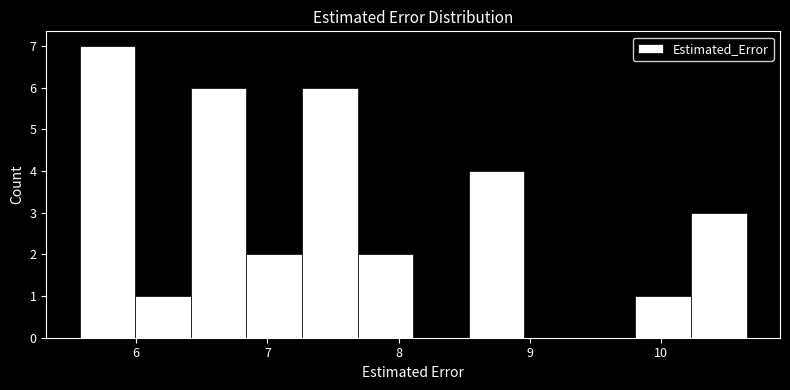

Reading left to right, list every bar in this chart as the range it spans on the x-axis followed by its height. Neither the bar edges nor the heights are printed on the chart, so give them approximately, as read against the axes.

5.6 to 6.0: 7
6.0 to 6.4: 1
6.4 to 6.8: 6
6.8 to 7.3: 2
7.3 to 7.7: 6
7.7 to 8.1: 2
8.1 to 8.5: 0
8.5 to 9.0: 4
9.0 to 9.4: 0
9.4 to 9.8: 0
9.8 to 10.2: 1
10.2 to 10.7: 3